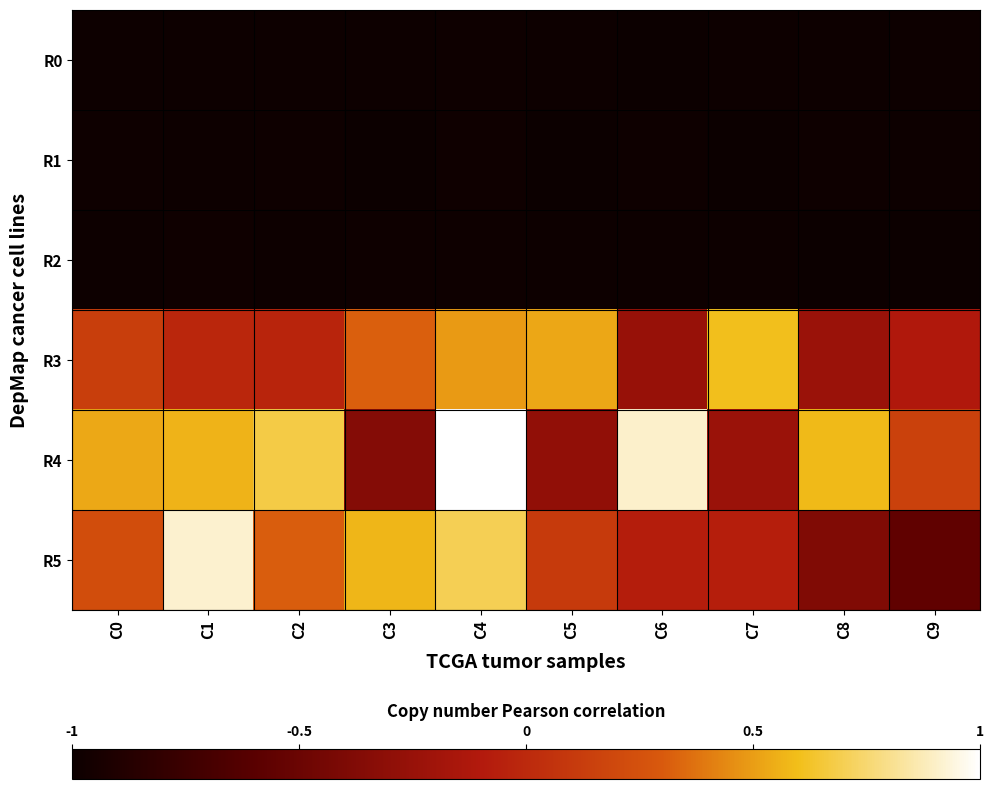

Reading left to right, extract all data points from this chart.

R0: C0=-1.0	C1=-1.0	C2=-1.0	C3=-1.0	C4=-1.0	C5=-1.0	C6=-1.0	C7=-1.0	C8=-1.0	C9=-1.0
R1: C0=-1.0	C1=-1.0	C2=-1.0	C3=-1.0	C4=-1.0	C5=-1.0	C6=-1.0	C7=-1.0	C8=-1.0	C9=-1.0
R2: C0=-1.0	C1=-1.0	C2=-1.0	C3=-1.0	C4=-1.0	C5=-1.0	C6=-1.0	C7=-1.0	C8=-1.0	C9=-1.0
R3: C0=0.1	C1=-0.0	C2=-0.0	C3=0.3	C4=0.5	C5=0.5	C6=-0.3	C7=0.6	C8=-0.2	C9=-0.1
R4: C0=0.5	C1=0.6	C2=0.7	C3=-0.4	C4=1.0	C5=-0.3	C6=0.9	C7=-0.2	C8=0.6	C9=0.2
R5: C0=0.2	C1=0.9	C2=0.3	C3=0.6	C4=0.7	C5=0.1	C6=-0.1	C7=-0.1	C8=-0.4	C9=-0.6